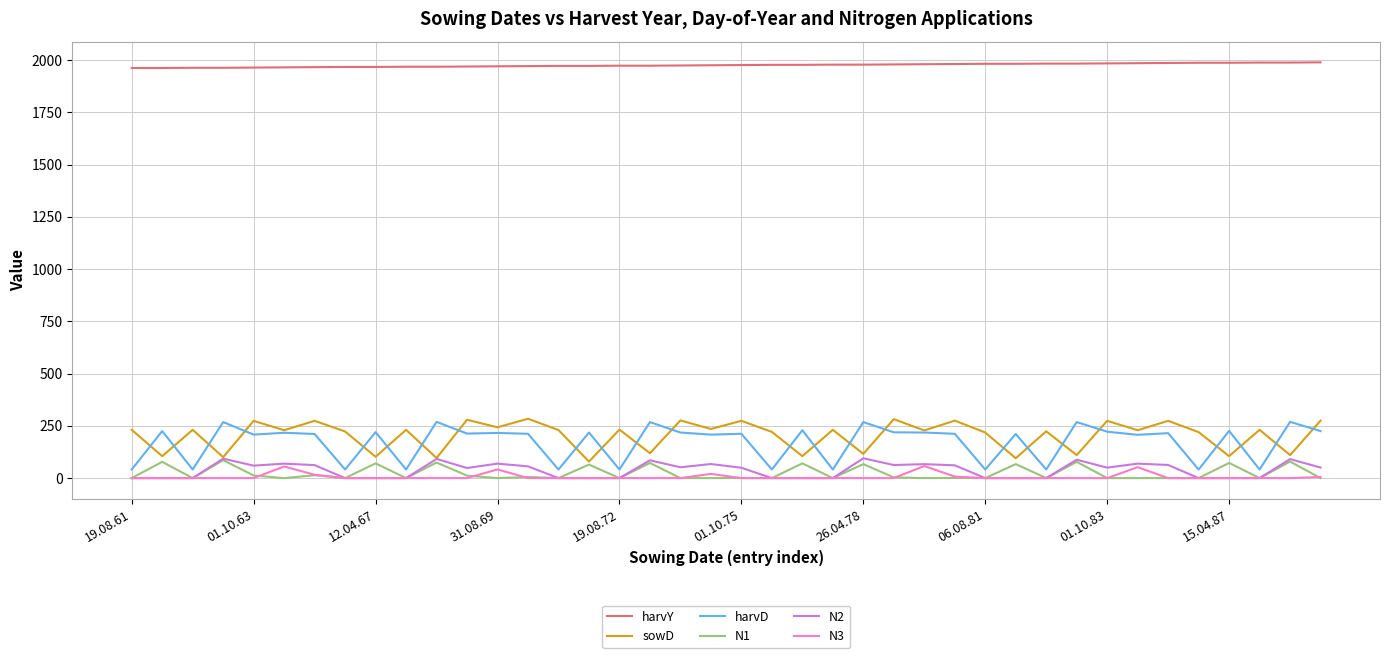

What are all the series names shown in the legend?

harvY, sowD, harvD, N1, N2, N3